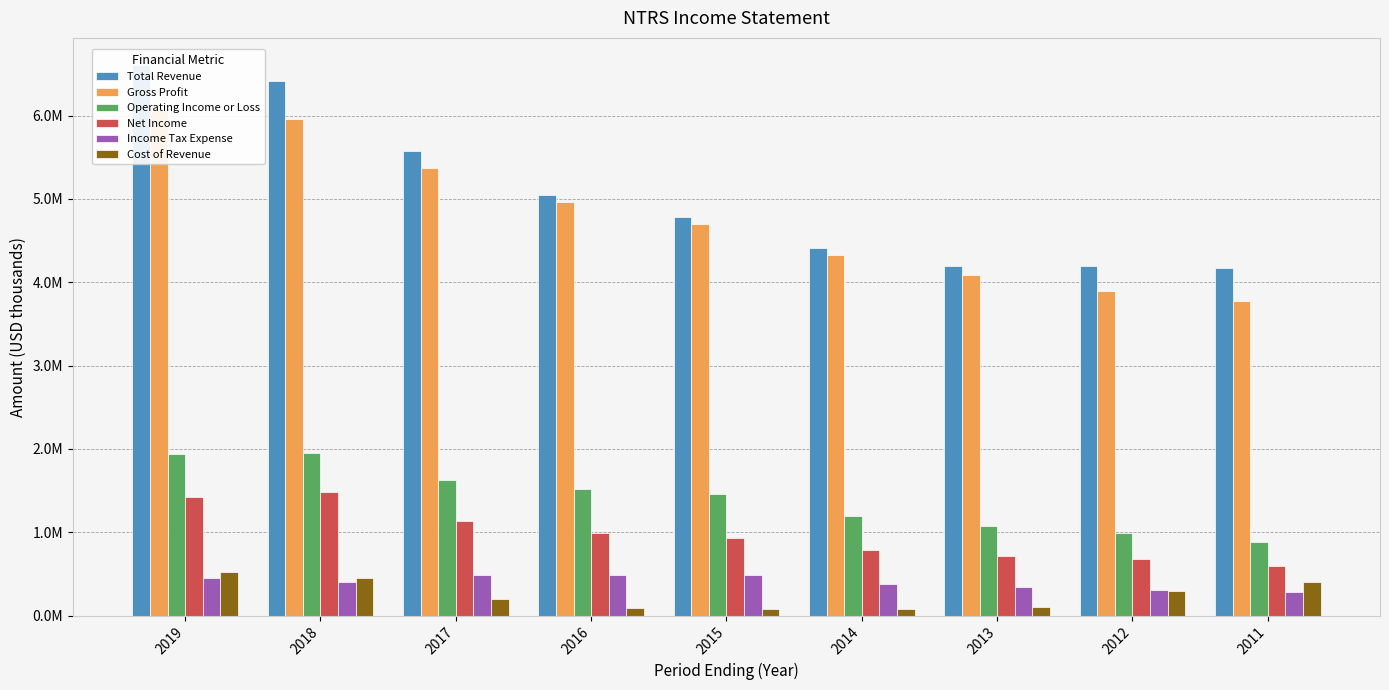

Which series changed the most between 2017 and 2012?

Gross Profit